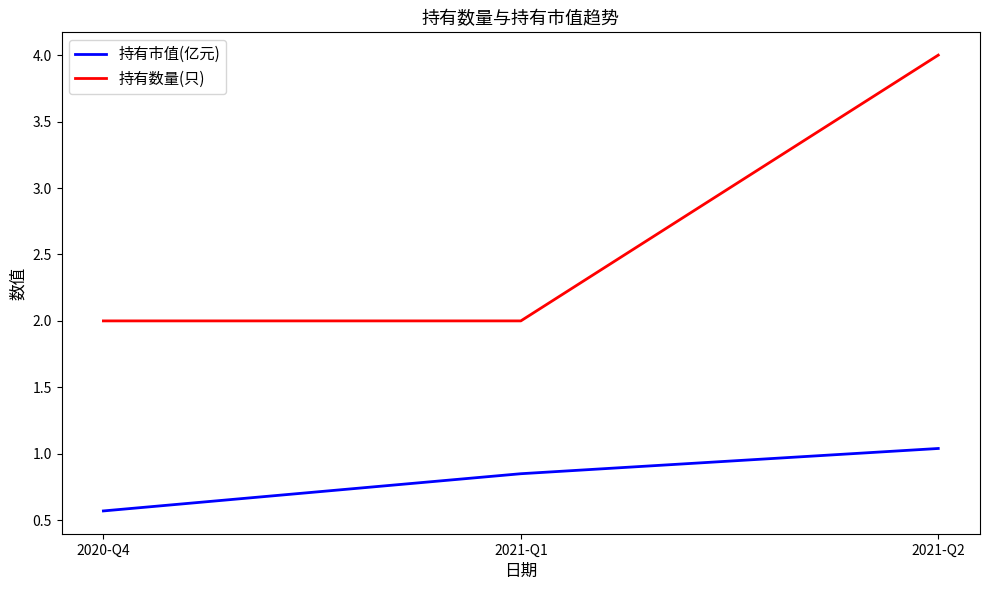

Between 2021-Q1 and 2021-Q2, which series saw the biggest shift?

持有数量(只)